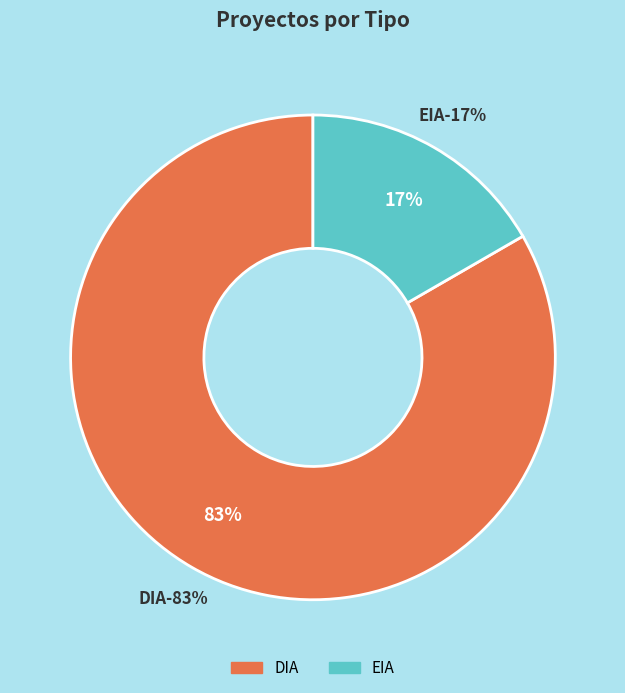

True or false: EIA accounts for 17% of the total.

True